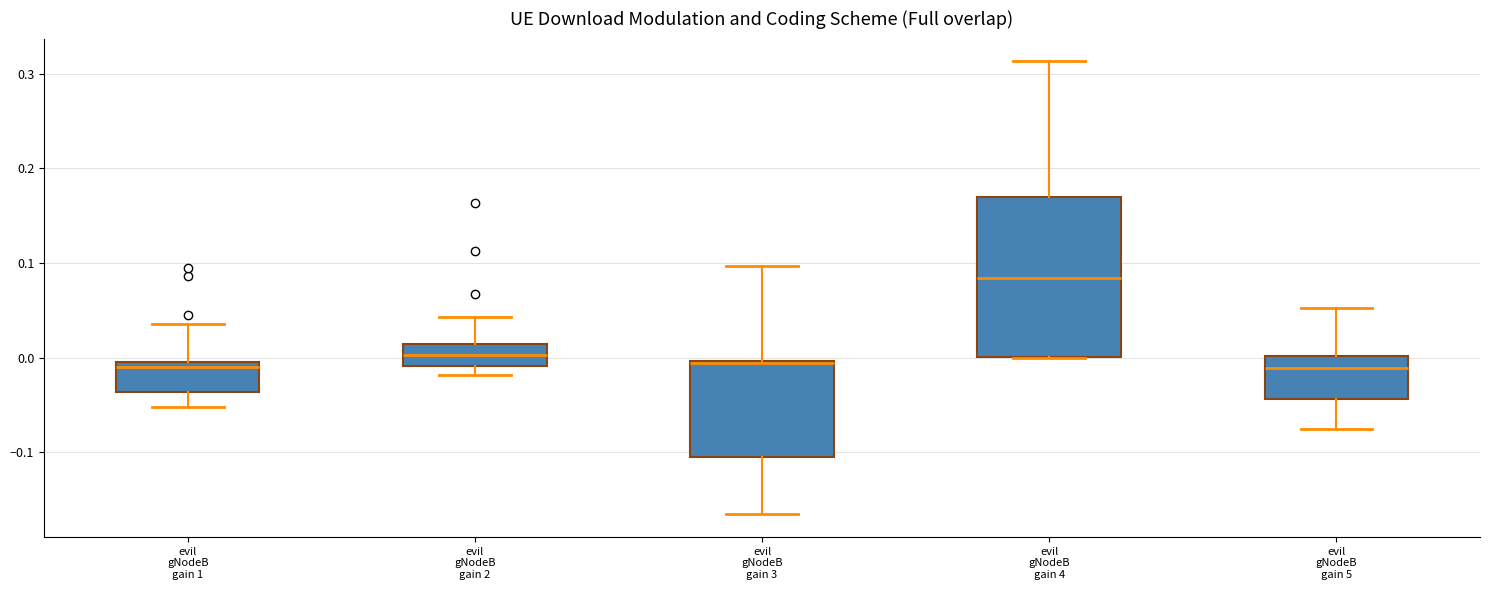

Where does the upper whisker of the box for evil gNodeB gain 2 end on the y-axis? The values are not printed on the chart, so give them approximately, as read against the axis.

0.04